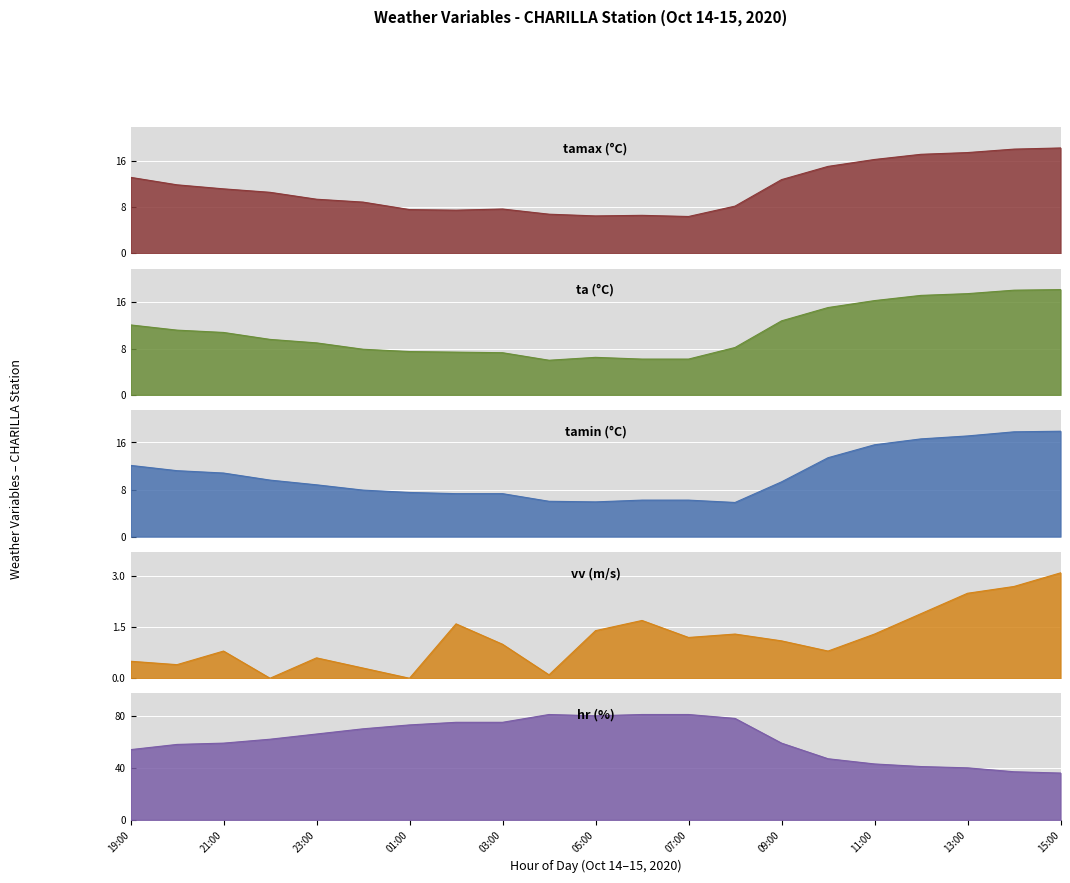

What is the label of the 2nd point from the right?

14:00